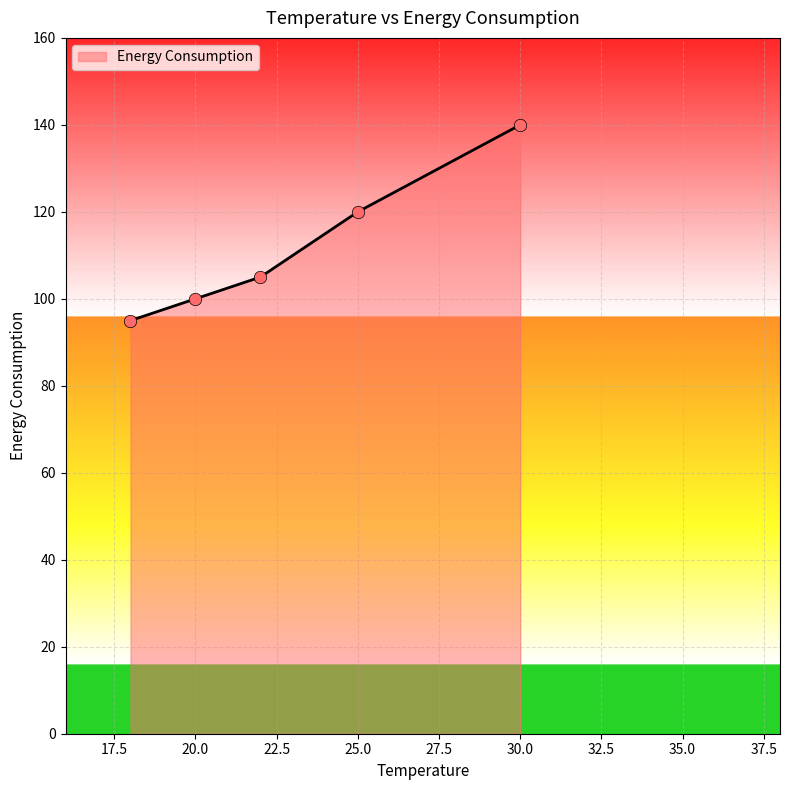

What is the difference between the maximum and minimum values?

45